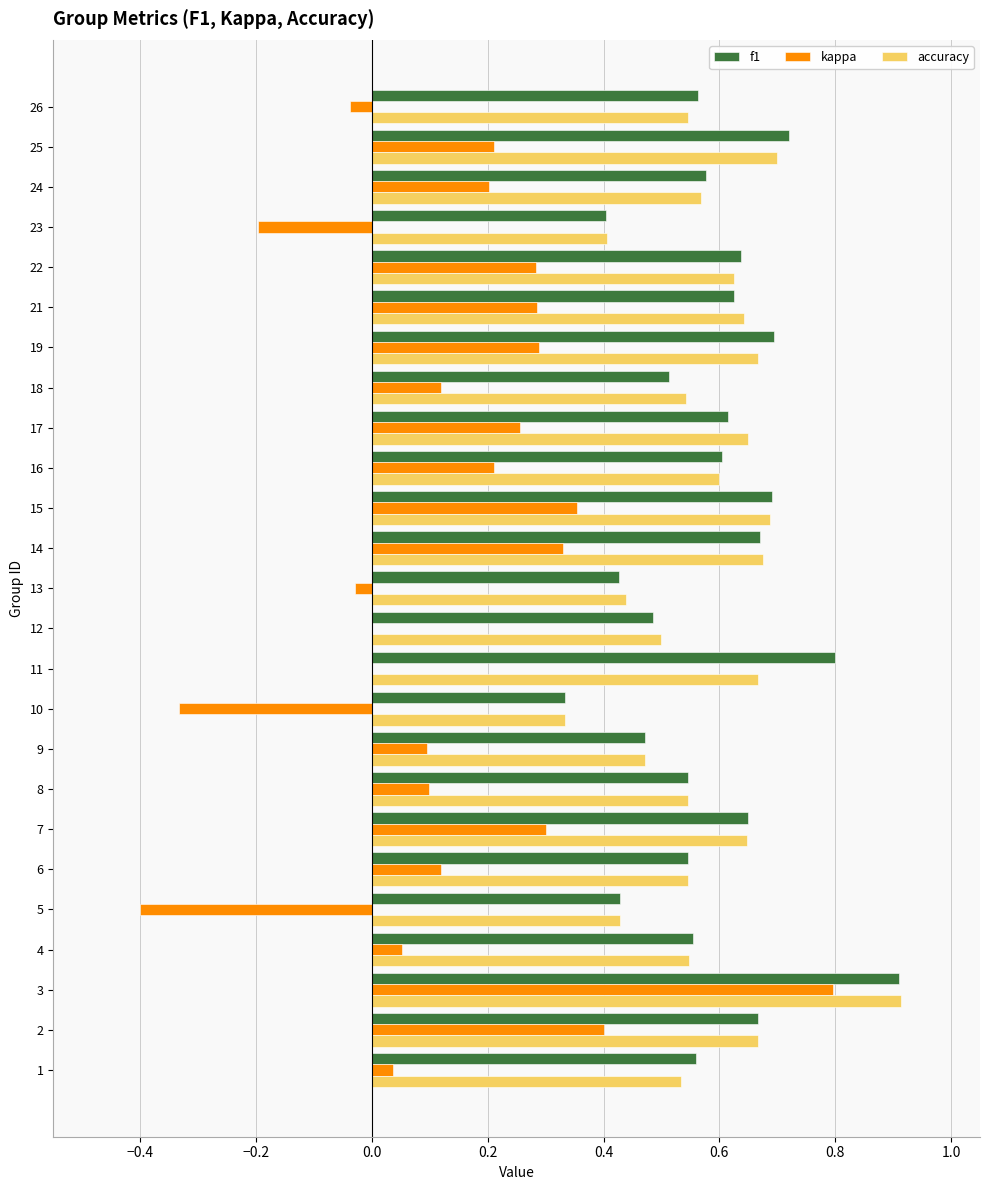

What is the sum of all f1 values?

14.7